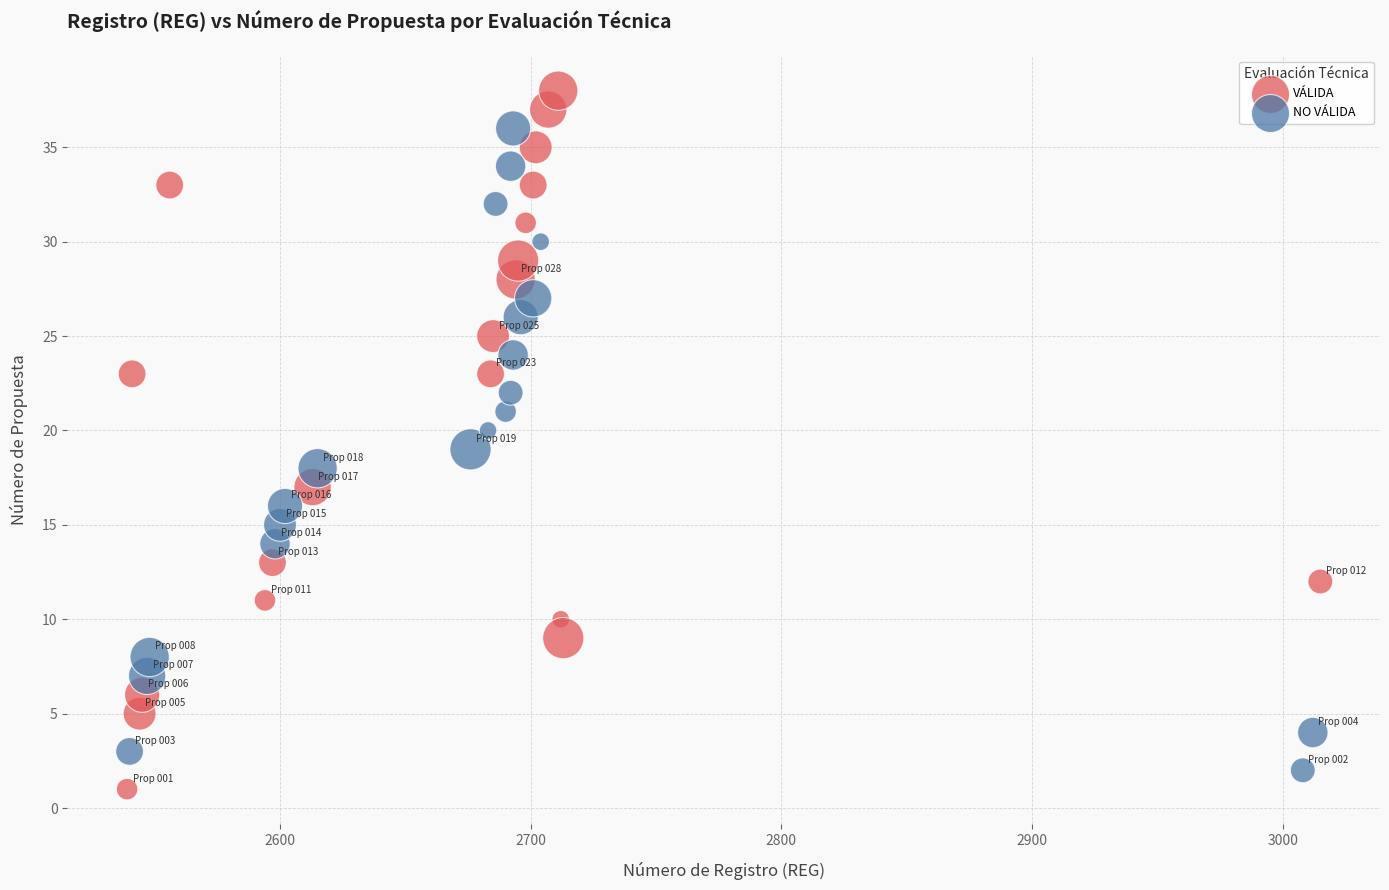

Which series reaches the maximum Y coordinate?

VÁLIDA